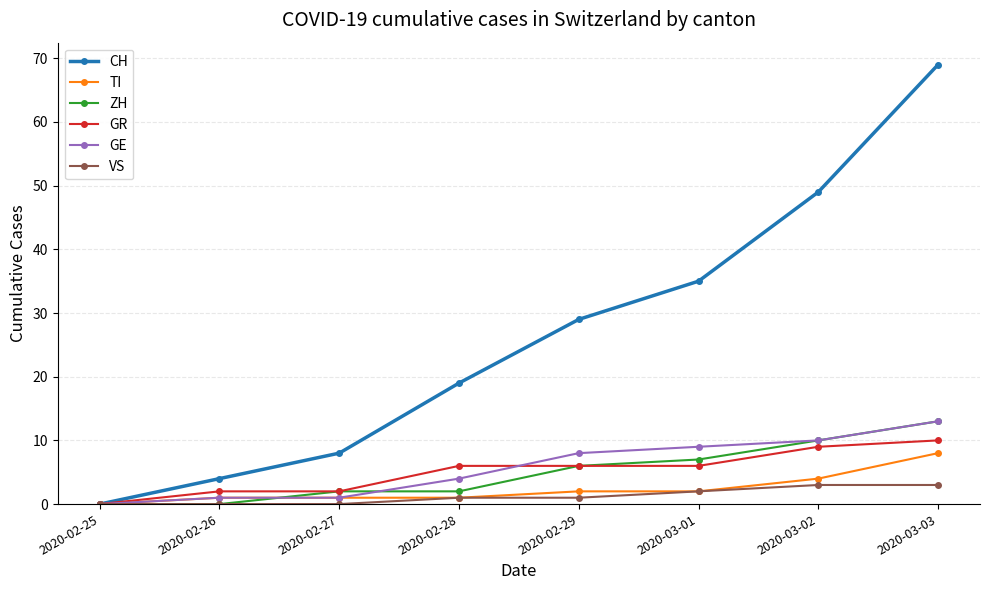

Reading right to left, transcribe all the data shown in this chart.

CH: 69	49	35	29	19	8	4	0
TI: 8	4	2	2	1	1	1	0
ZH: 13	10	7	6	2	2	0	0
GR: 10	9	6	6	6	2	2	0
GE: 13	10	9	8	4	1	1	0
VS: 3	3	2	1	1	0	0	0